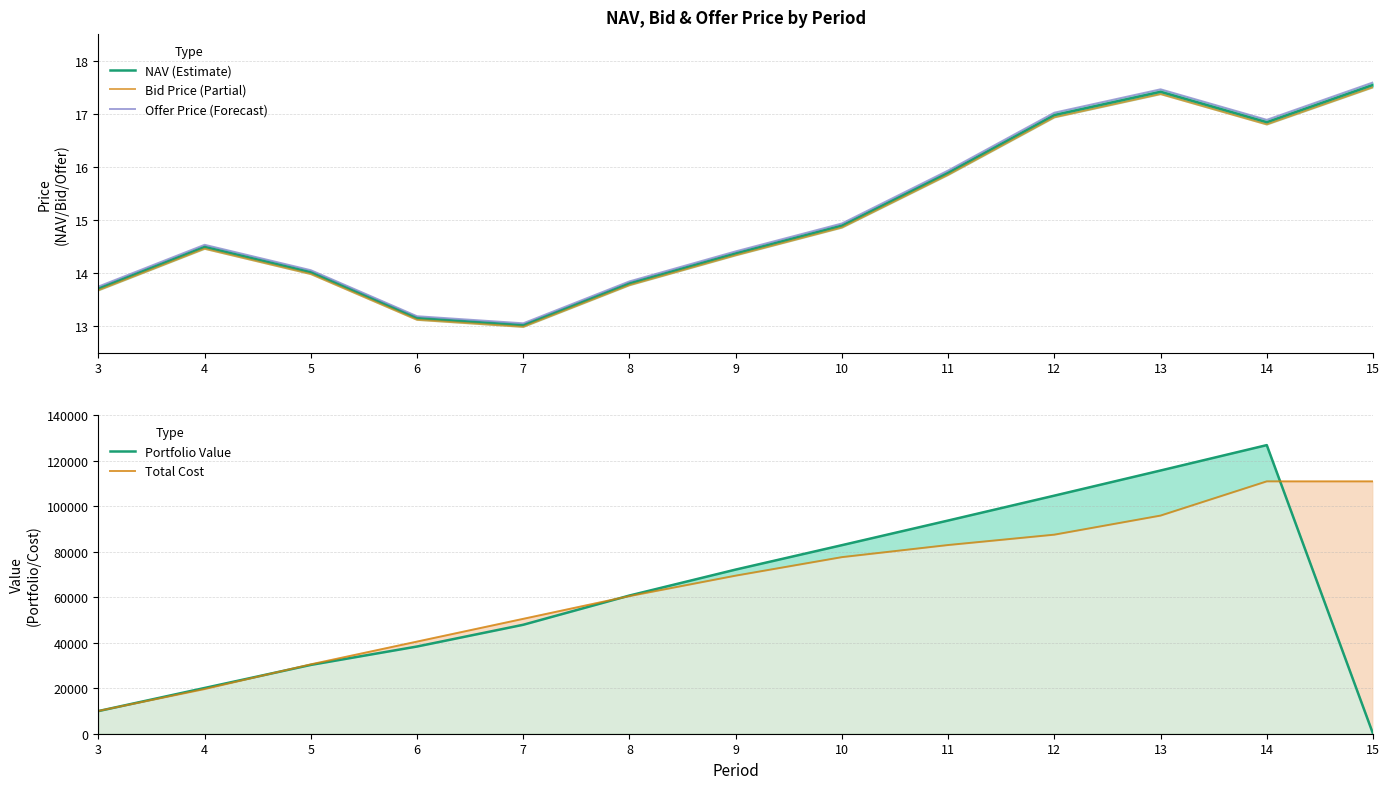

Does the chart have visible grid lines?

Yes